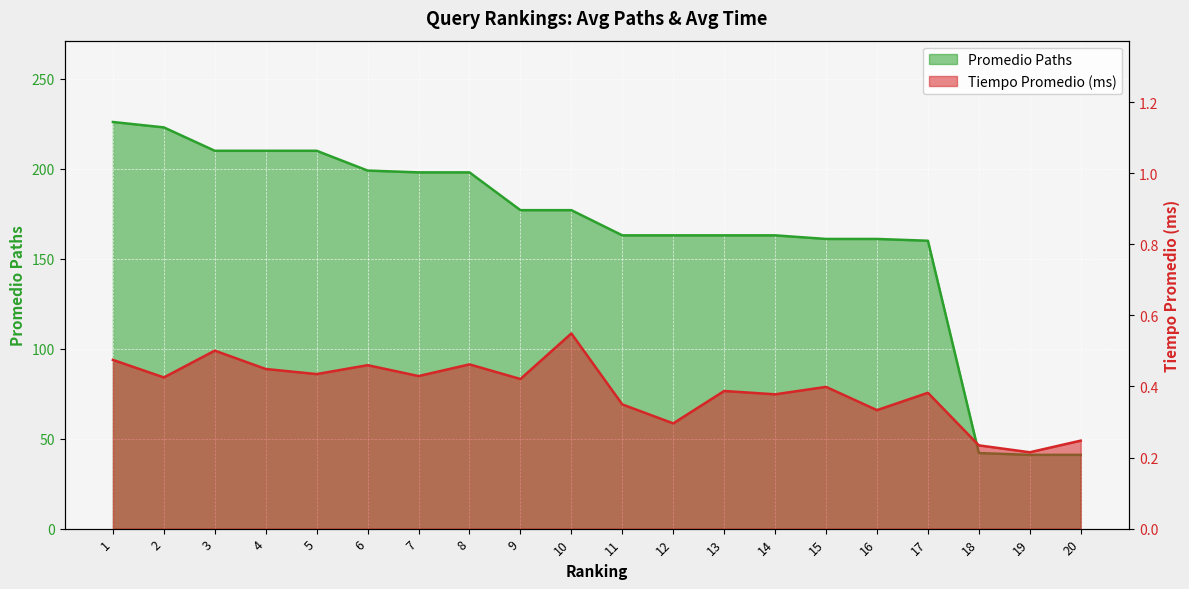

At which label does Tiempo Promedio (ms) reach its minimum?

19